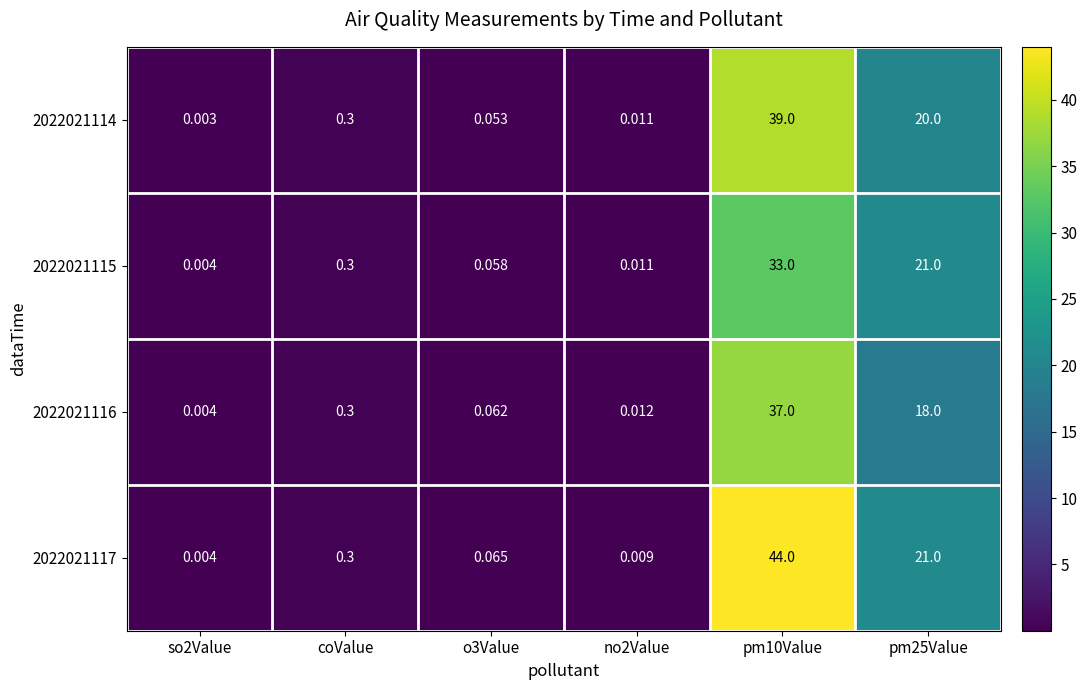

Count the number of data series in this chart.

4